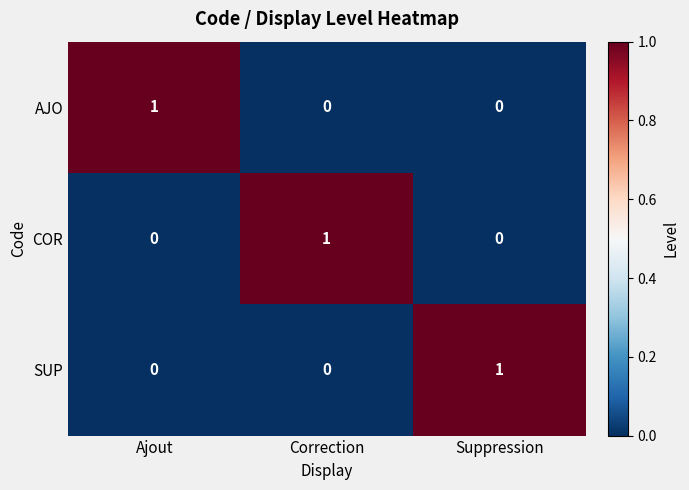

True or false: SUP has a value of 1 at Suppression.

True